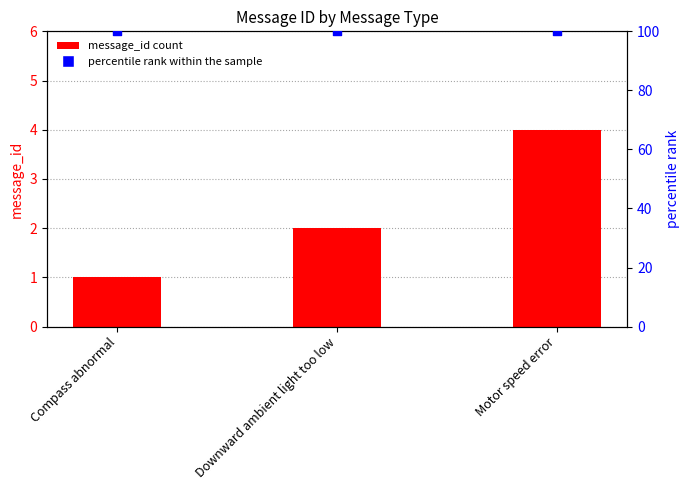

Is the value of percentile rank within the sample at Compass abnormal greater than the value of message_id at Compass abnormal?

Yes